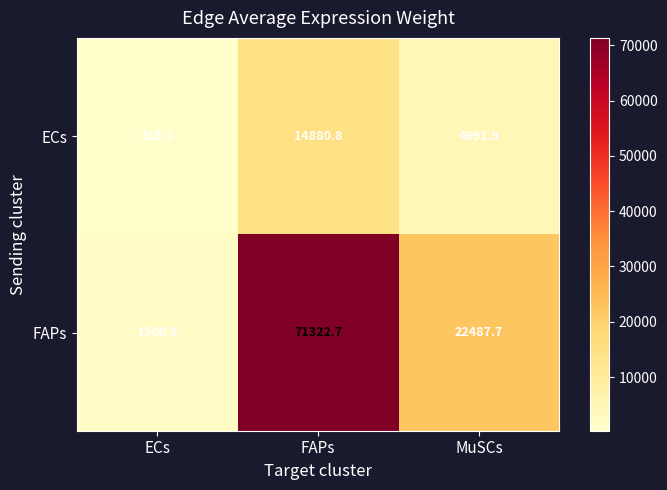

Reading right to left, extract all data points from this chart.

ECs: 4691.9	14880.8	313.1
FAPs: 22487.7	71322.7	1500.9